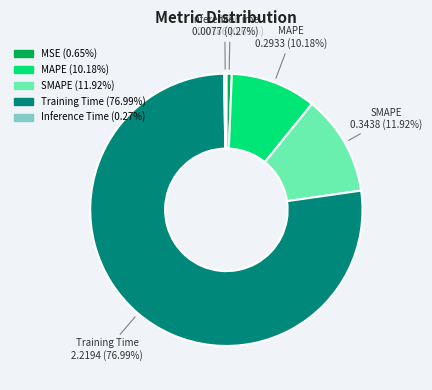

Which slice represents more than half of the pie?

Training Time